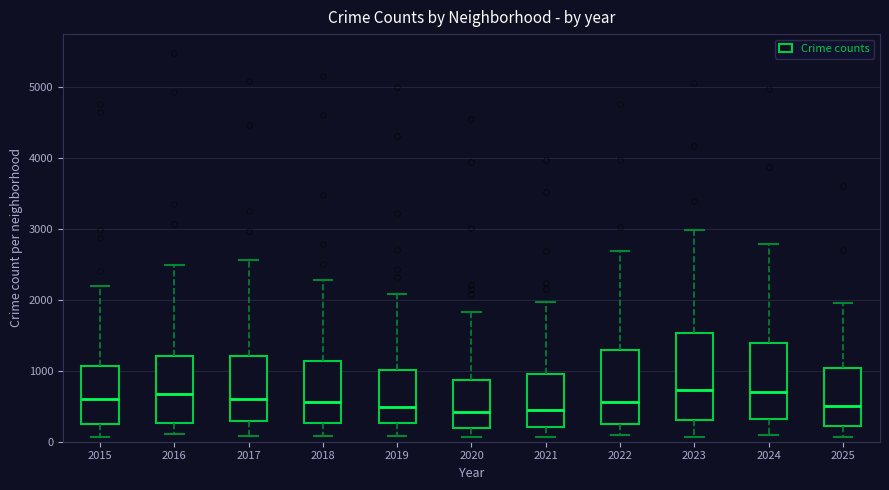

Where is the upper edge of the box at x = 2017 on the y-axis? The values are not printed on the chart, so give them approximately, as read against the axis.

1200